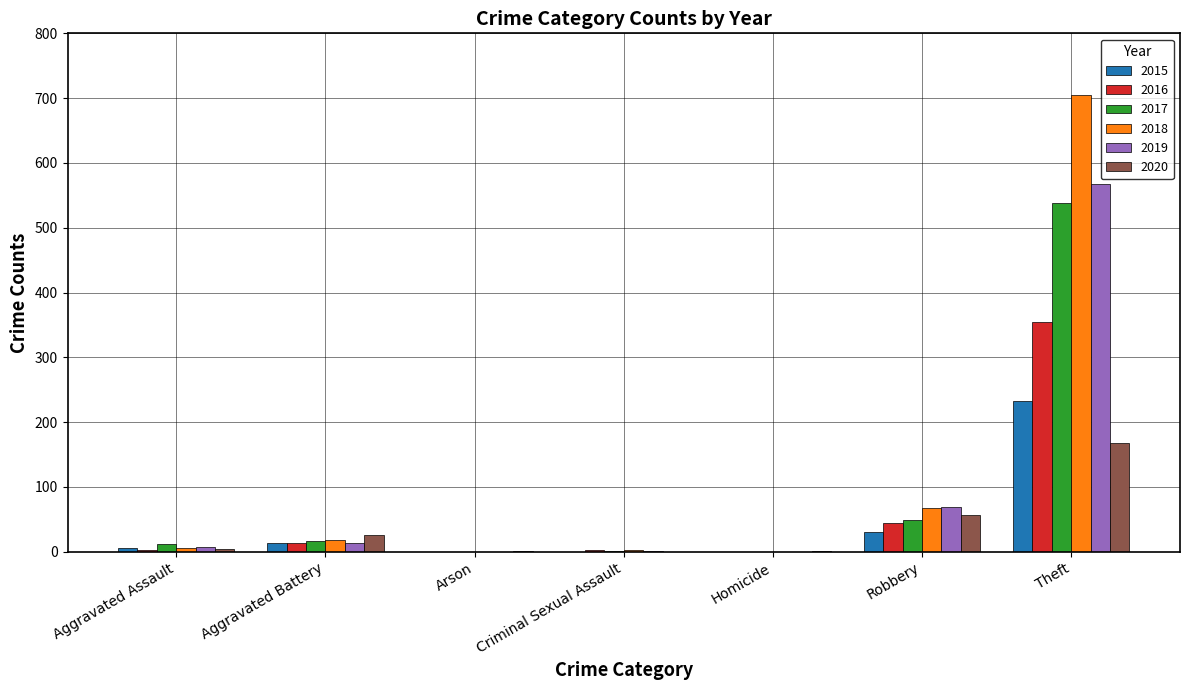

What is the sum of all 2020 values?

257